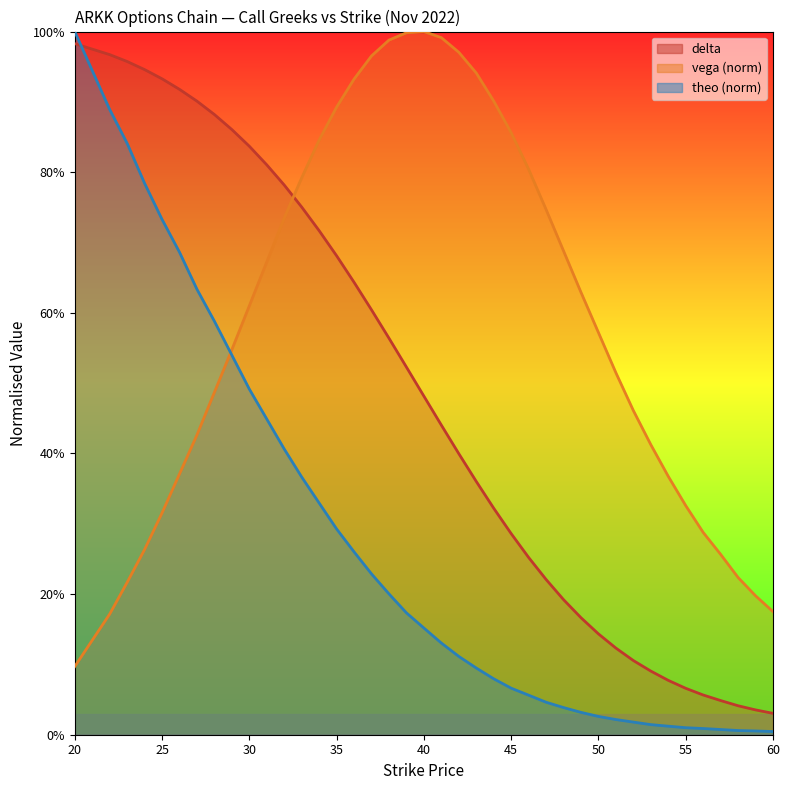

Which series has the widest spread of values?

theo